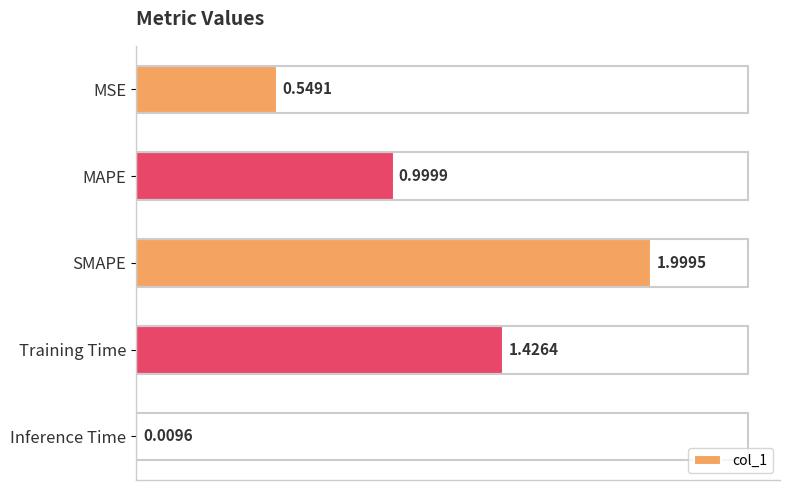

What is the label of the 5th bar from the bottom?

MSE